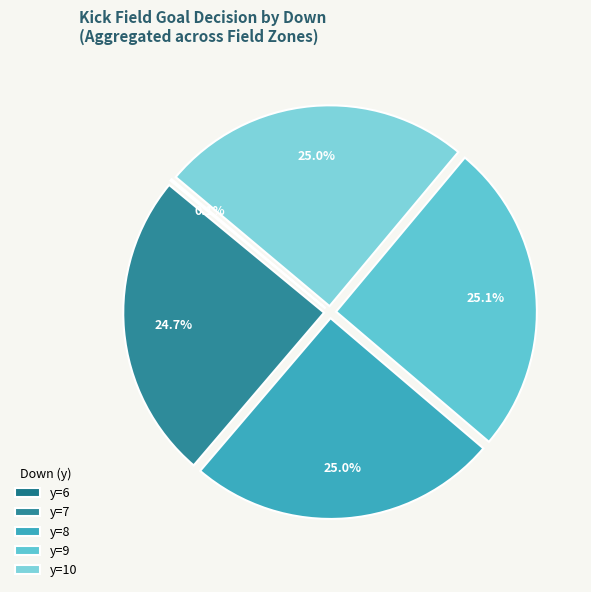

To the nearest percent, what is the average slice percentage?

20%